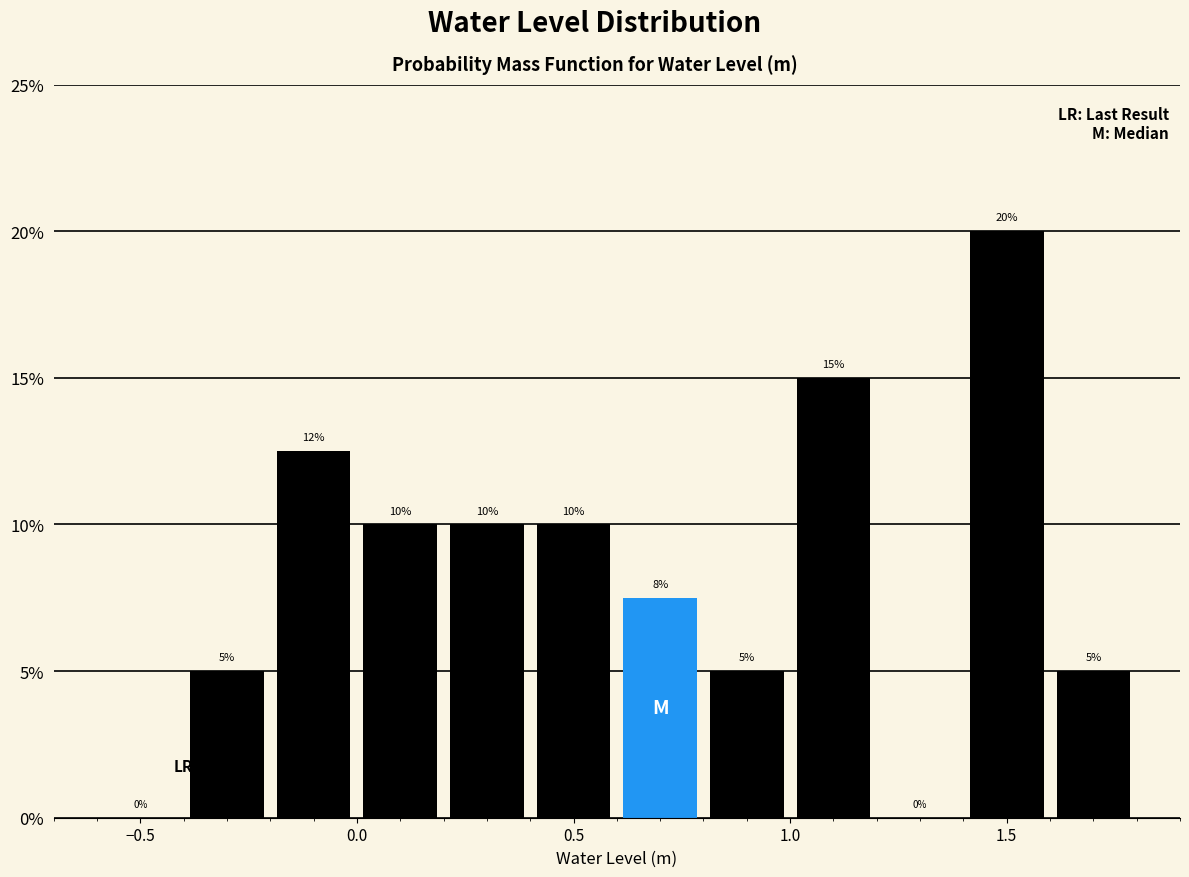

Over which range of the x-axis is the bar tallest?

1.4 to 1.6